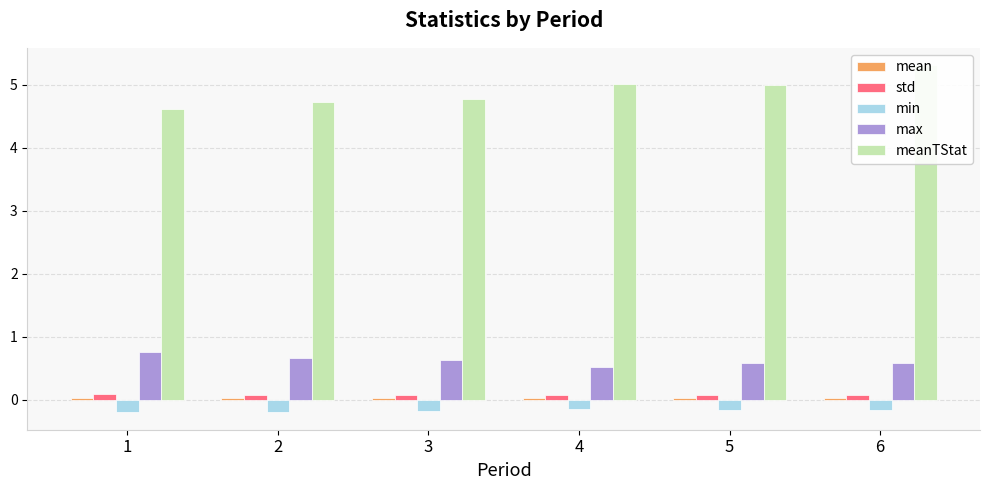

What is the total value across all series at 6?

5.8